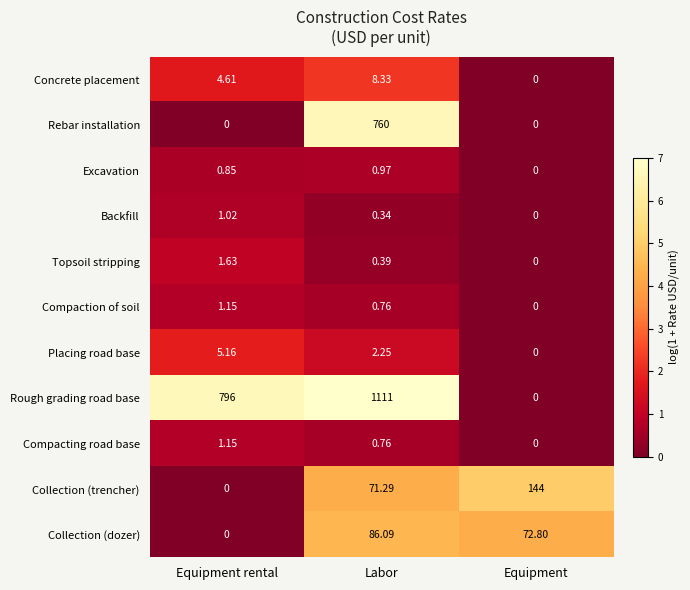

Between Equipment rental and Equipment, which series saw the biggest shift?

Rough grading road base